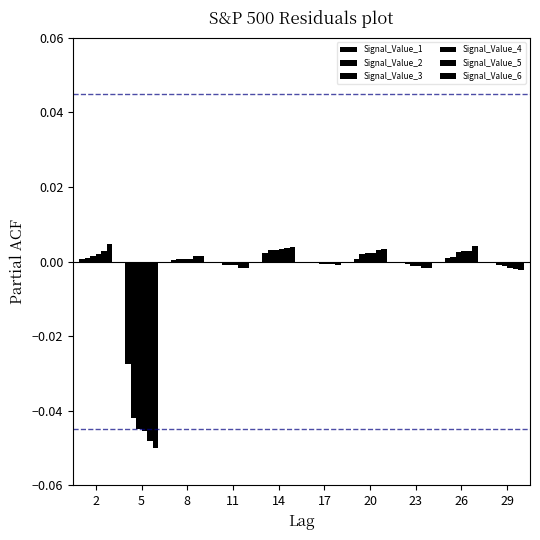

Is the value of Signal_Value_4 at 5 greater than the value of Signal_Value_3 at 29?

No